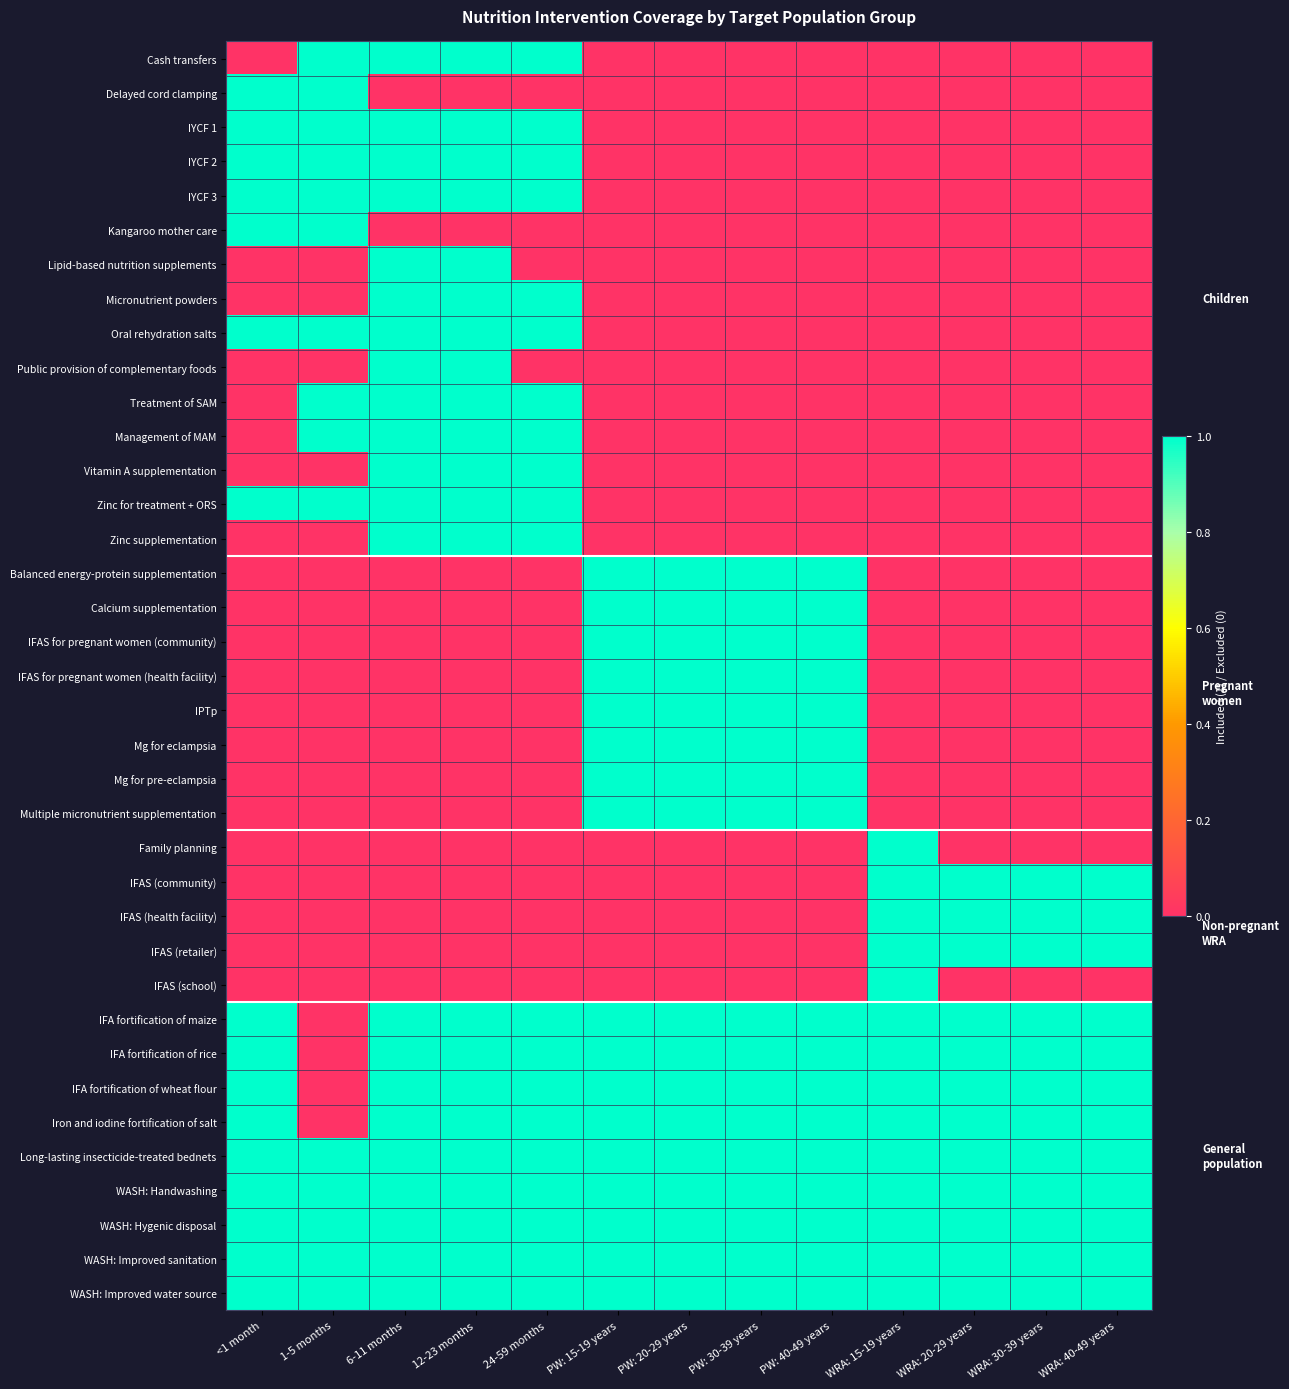

Count the number of data series in this chart.

37